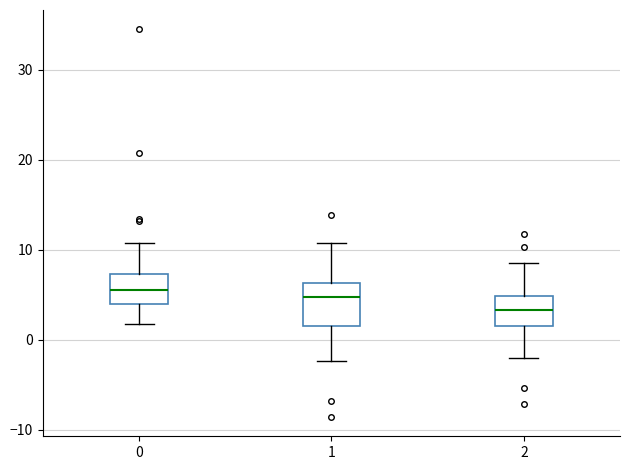

Which box is the tallest, from its lower edge to its upper edge?

1